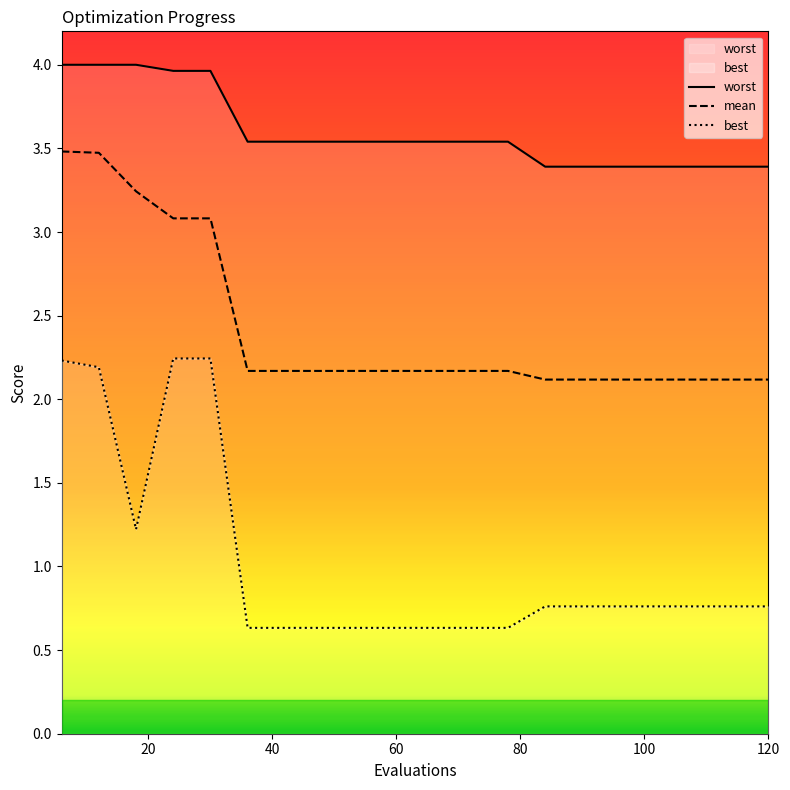

True or false: best and worst cross at least once.

False